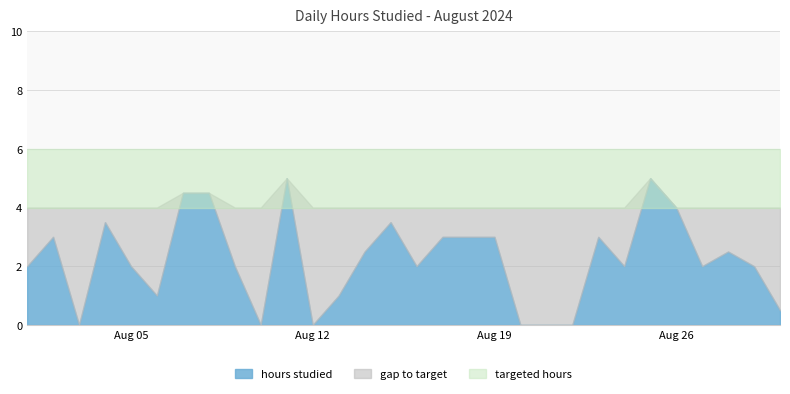

At which label is targeted hours closest to 4?

2024-08-01